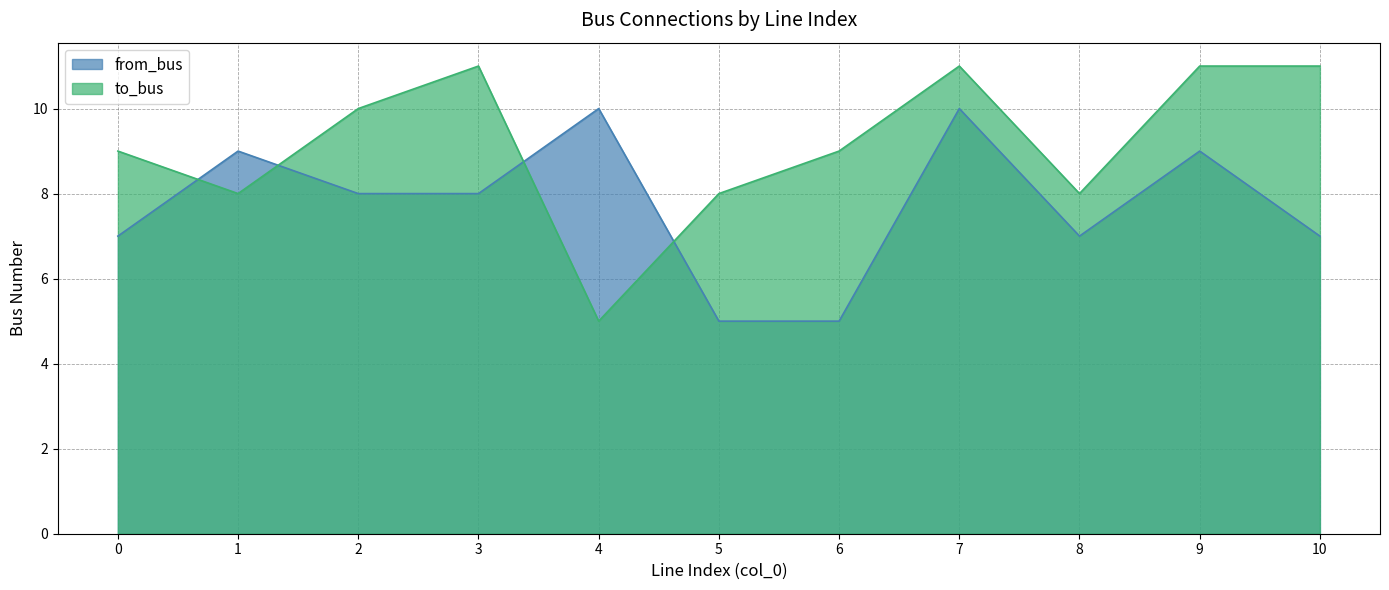

Count the from_bus values in the range 7 to 9.

7